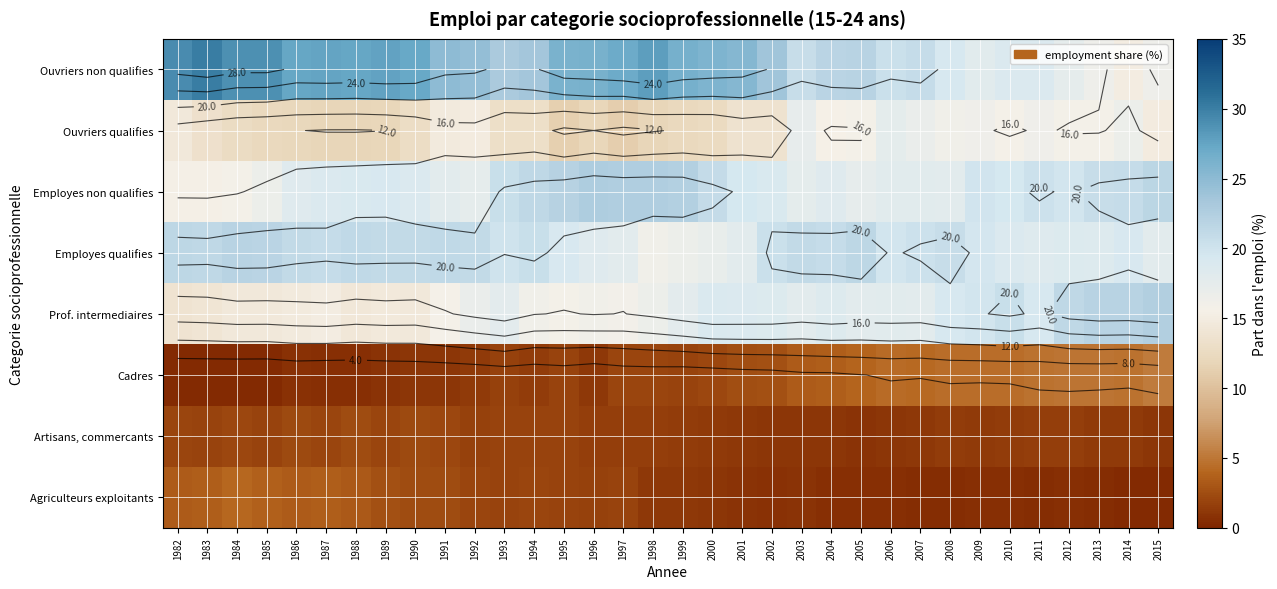

Rank the series by their maximum value, from lowest to highest.

Artisans, commercants, Agriculteurs exploitants, Cadres, Ouvriers qualifies, Employes qualifies, Prof. intermediaires, Employes non qualifies, Ouvriers non qualifies